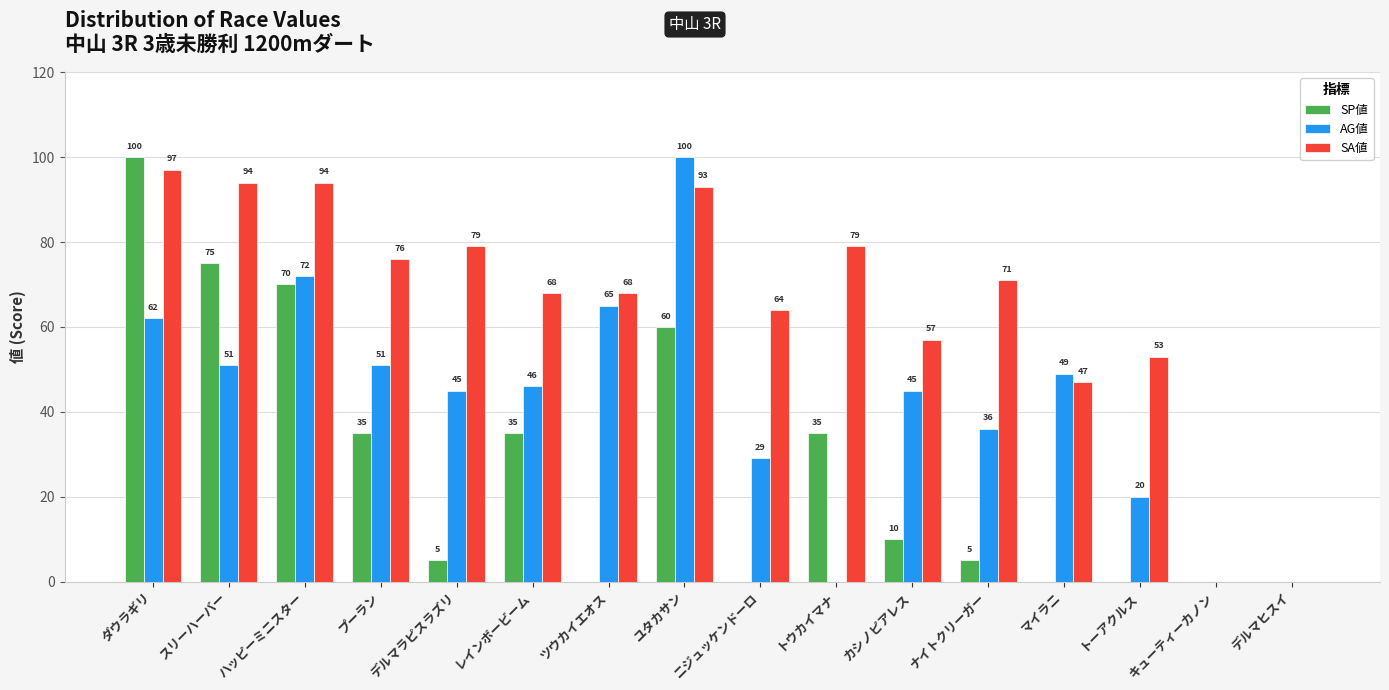

Is it true that AG値 equals 65 at ユタカサン?

False